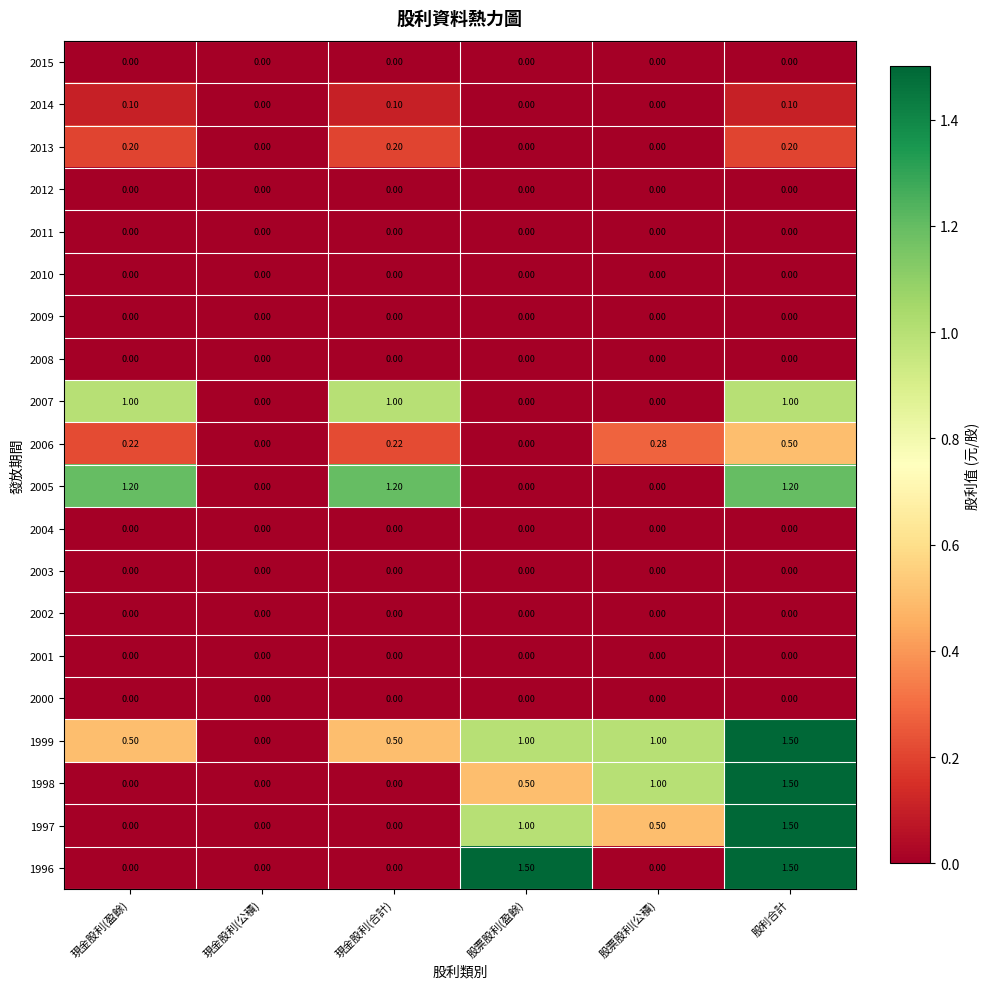

Which series changed the most between 現金股利(合計) and 股利合計?

1998